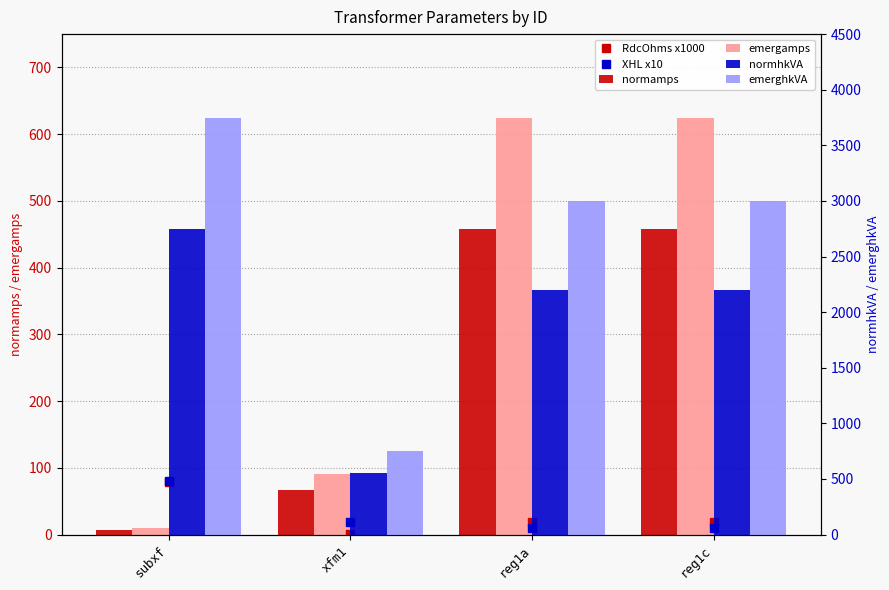

What is the sum of the normamps values at subxf and reg1a?

465.2